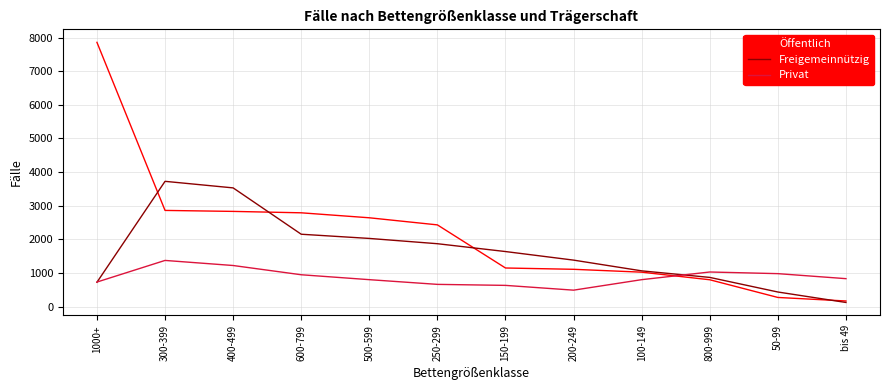

What is the sum of the Öffentlich values at 600-799 and 500-599?

5430